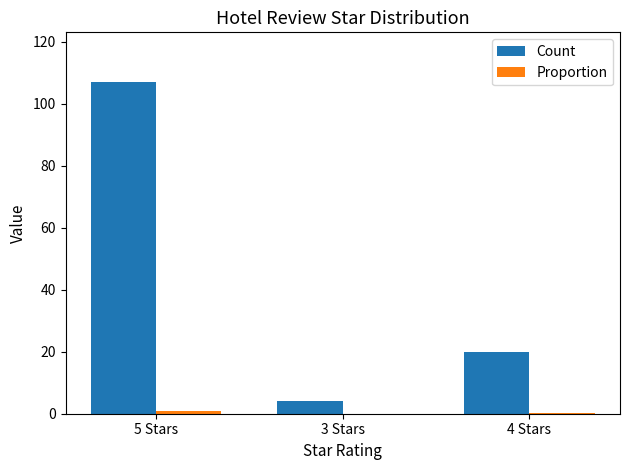

How many data points does each series have?

3